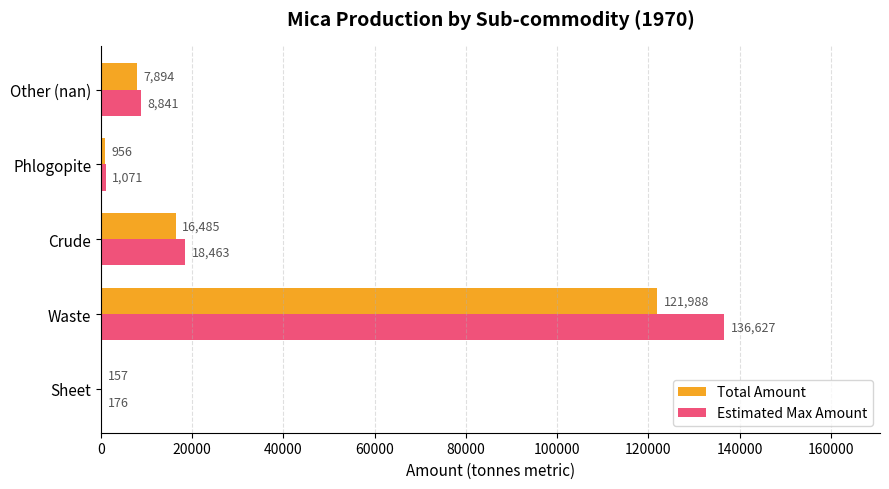

Where is Estimated Max Amount nearest to the value 68401?

Crude